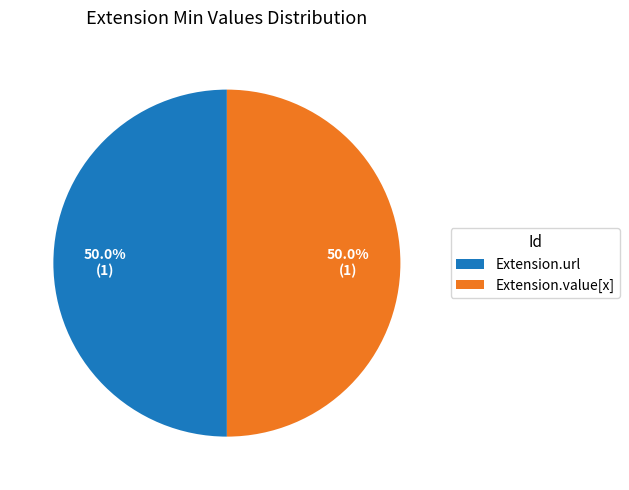

To the nearest percent, what is the combined percentage of Extension.url and Extension.value[x]?

100%